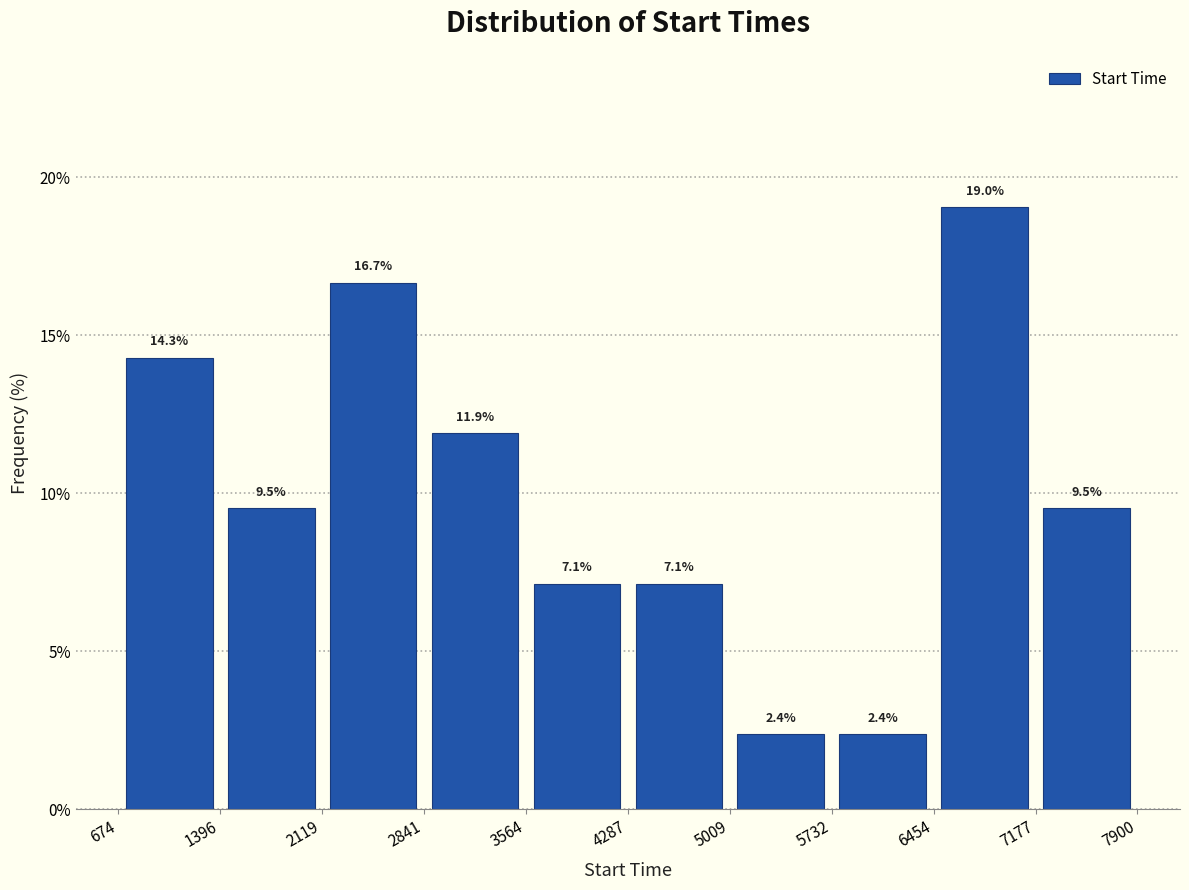

Reading left to right, transcribe this chart: for each bar, give the range it covers on the x-axis and its height.

674 to 1396: 14.3
1396 to 2119: 9.5
2119 to 2841: 16.7
2841 to 3564: 11.9
3564 to 4287: 7.1
4287 to 5009: 7.1
5009 to 5732: 2.4
5732 to 6454: 2.4
6454 to 7177: 19.0
7177 to 7900: 9.5